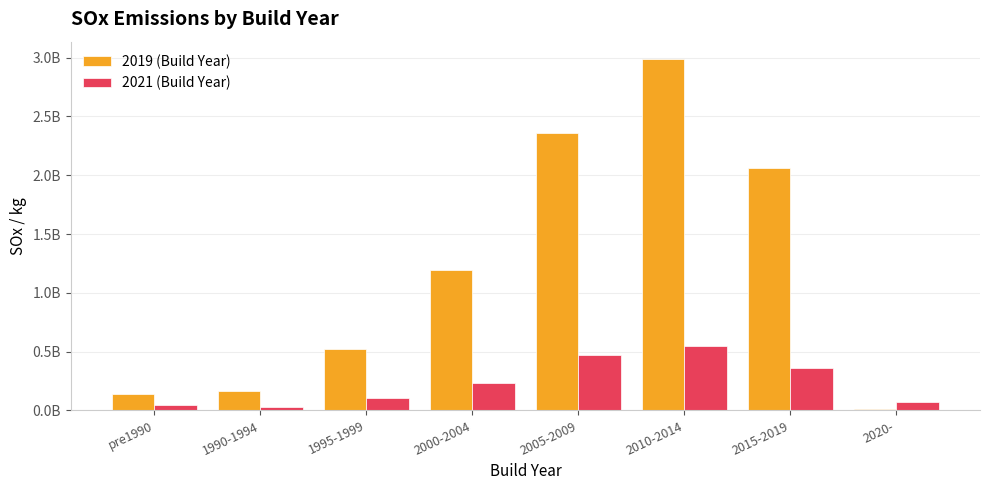

Which series has the largest range (max minus min)?

2019 (Build Year)